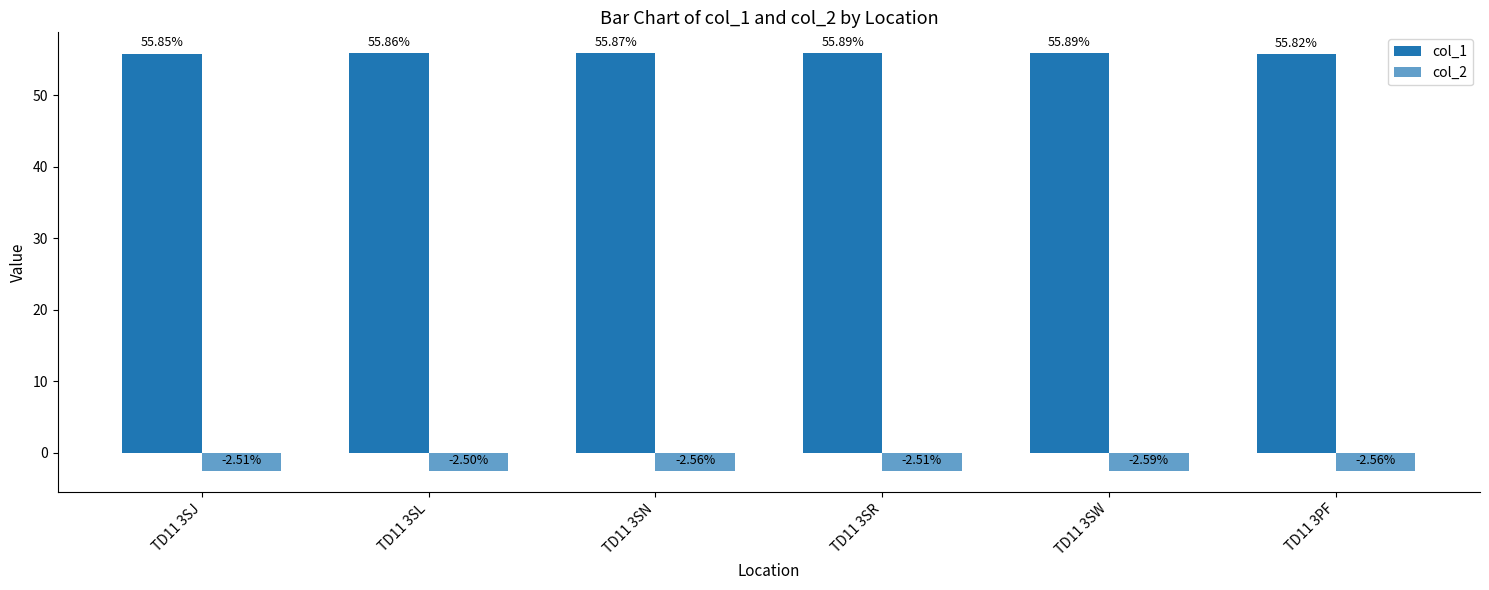

Is it true that col_1 equals 27.5 at TD11 3SR?

False